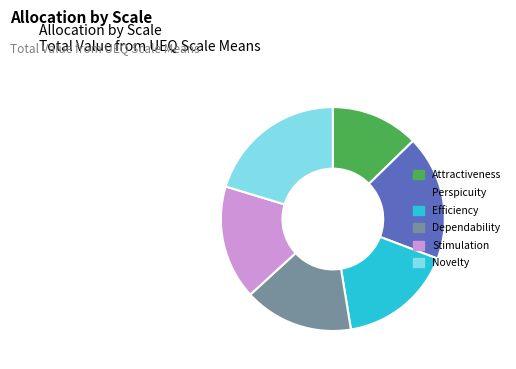

Combined, do Stimulation and Perspicuity account for over 50%?

No